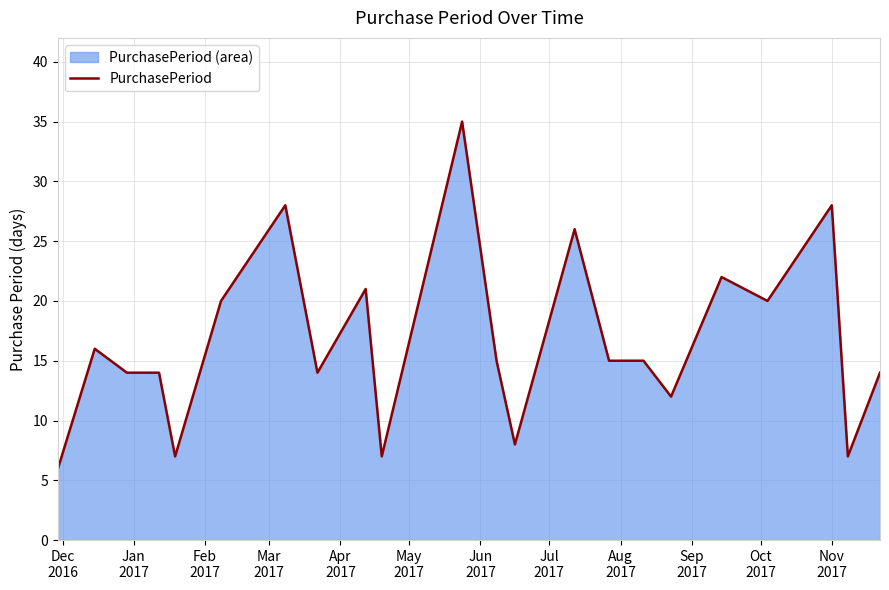

What is the greatest value displayed?

35